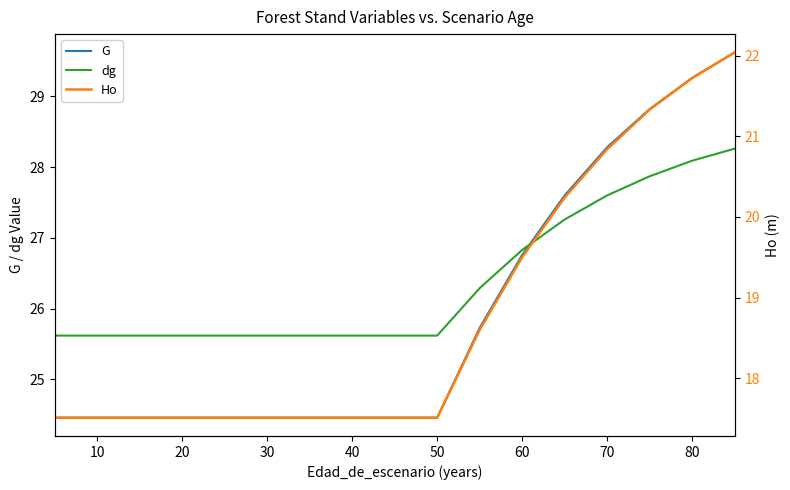

Which series has the largest total across all categories?

dg